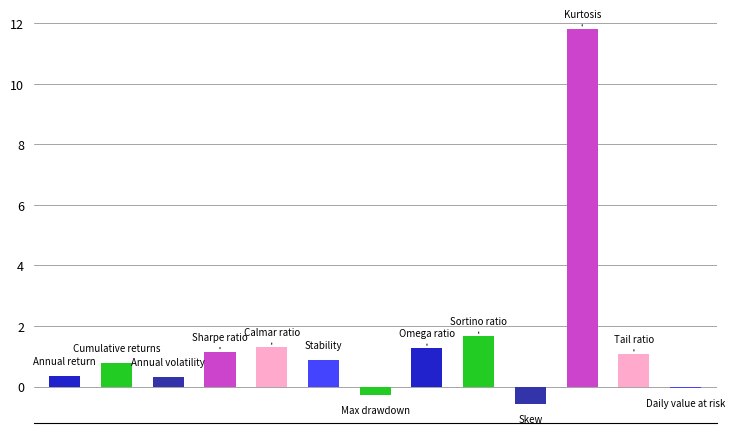

What is the greatest value displayed?

11.8